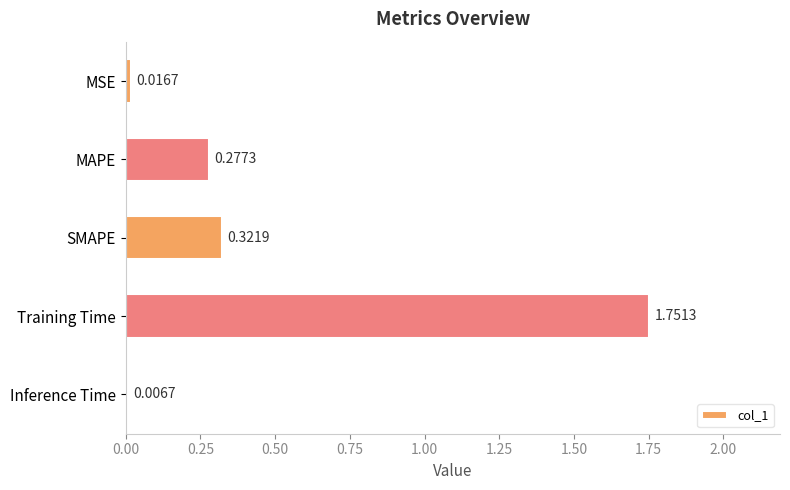

What is the average value?

0.5